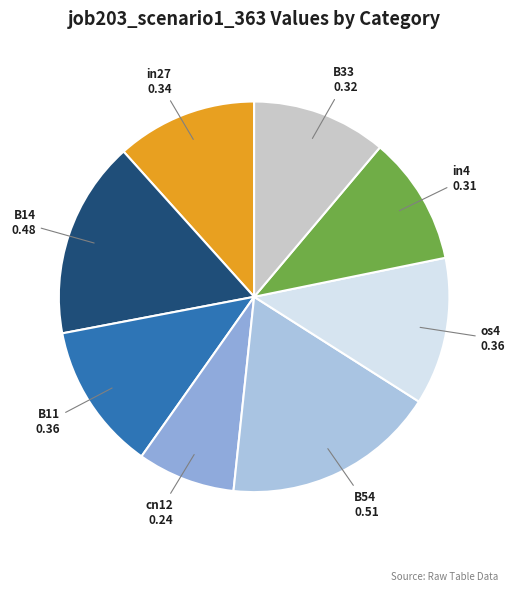

Which slice is the smallest?

cn12